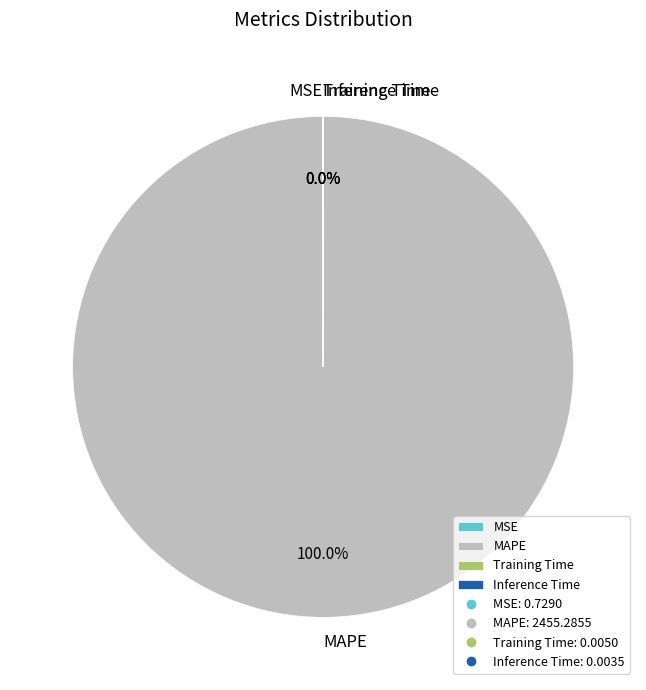

Is there a majority slice in this chart?

Yes